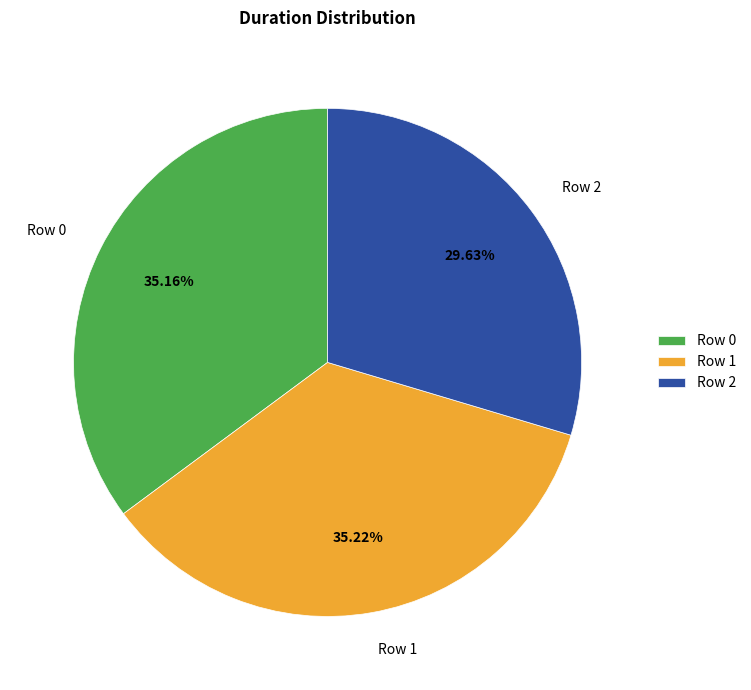

Is there any slice that represents more than half of the pie?

No